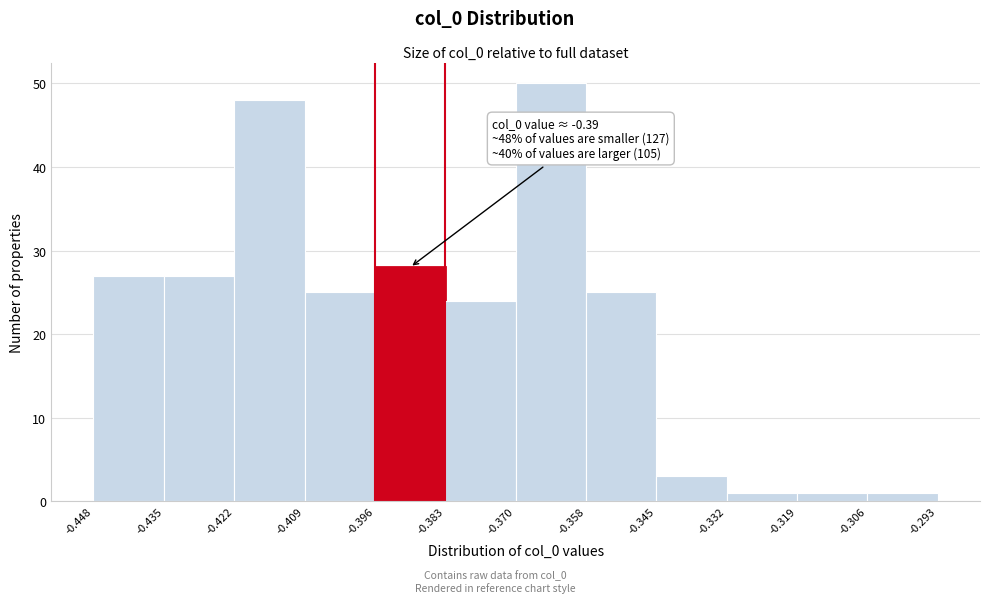

Over which range of the x-axis is the bar tallest?

-0.370 to -0.358